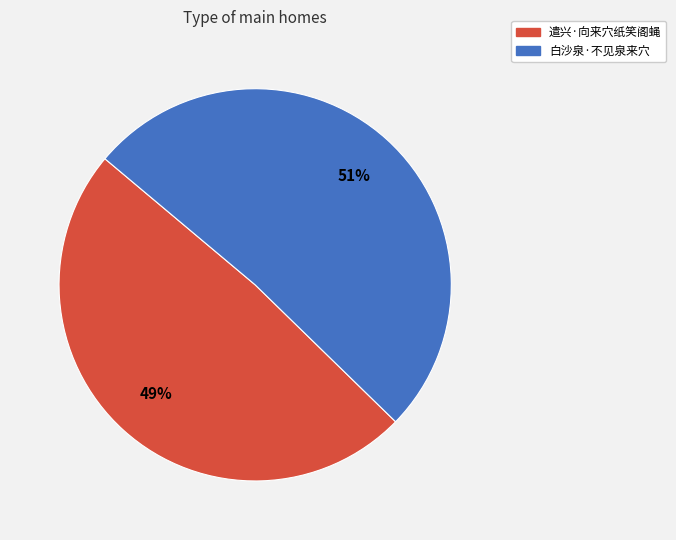

Approximately how many times larger is the value at 遣兴·向来穴纸笑阁蝇 compared to 白沙泉·不见泉来穴?

1.0